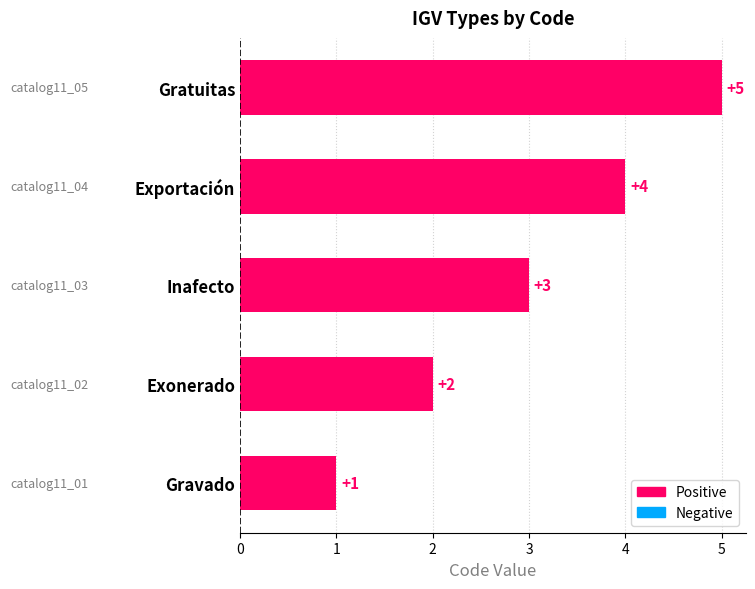

List the labels in order of value, smallest first.

Gravado, Exonerado, Inafecto, Exportación, Gratuitas